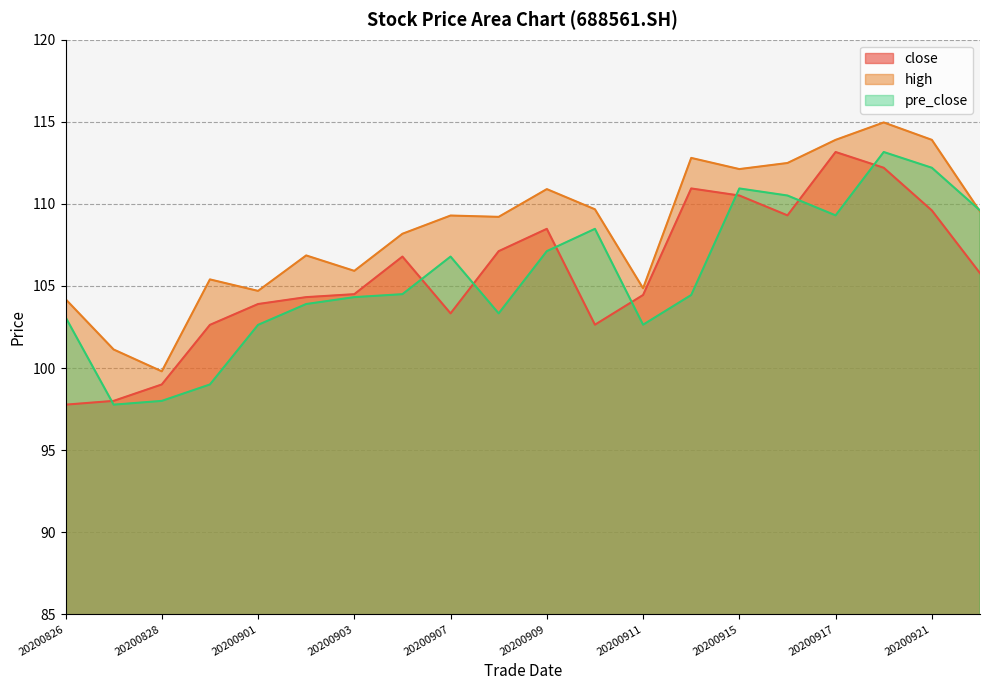

How many lines are shown in the chart?

3